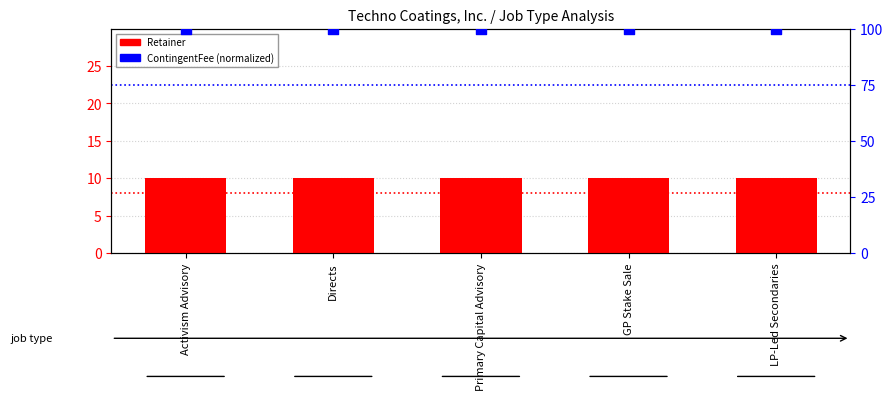

What are all the series names shown in the legend?

Retainer, ContingentFee (normalized)